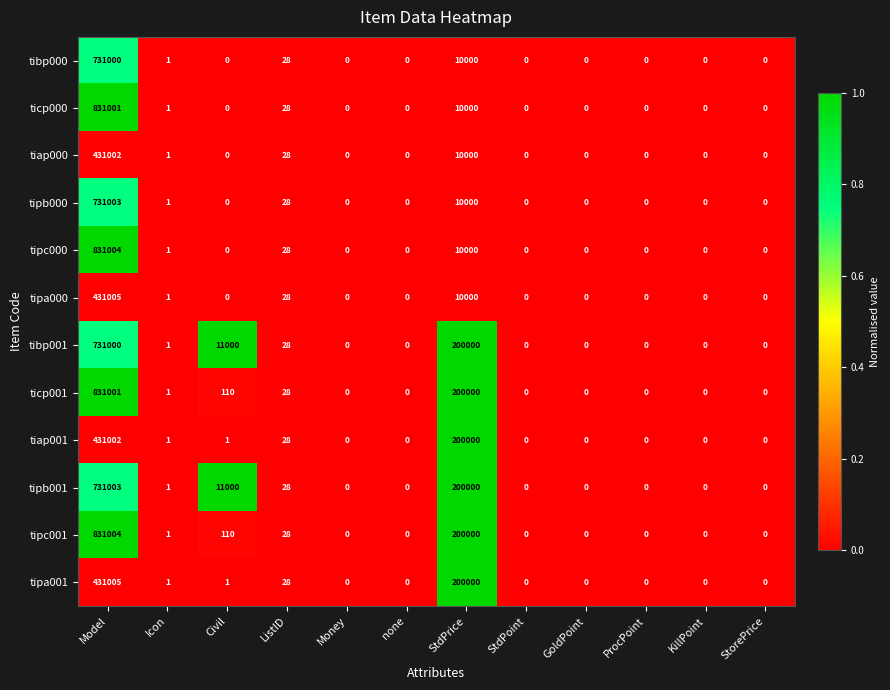

Which series has the largest total across all categories?

tipc001